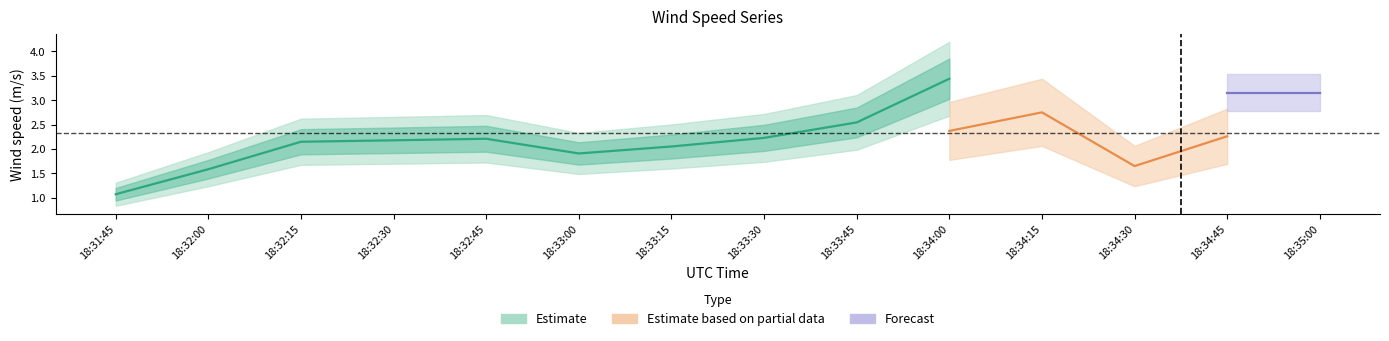

What position from the left is 18:32:45?

5